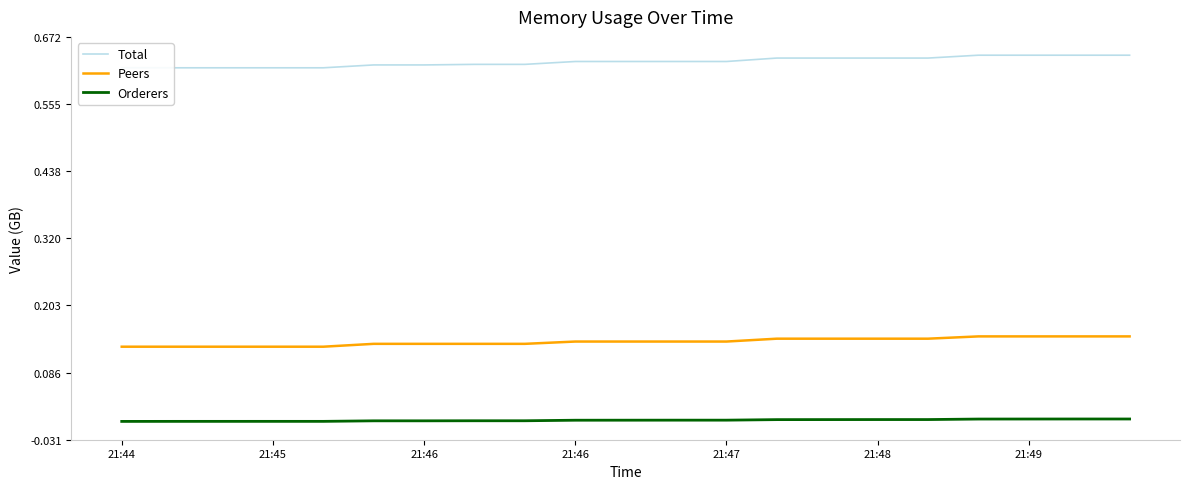

Which series has the largest total across all categories?

Total